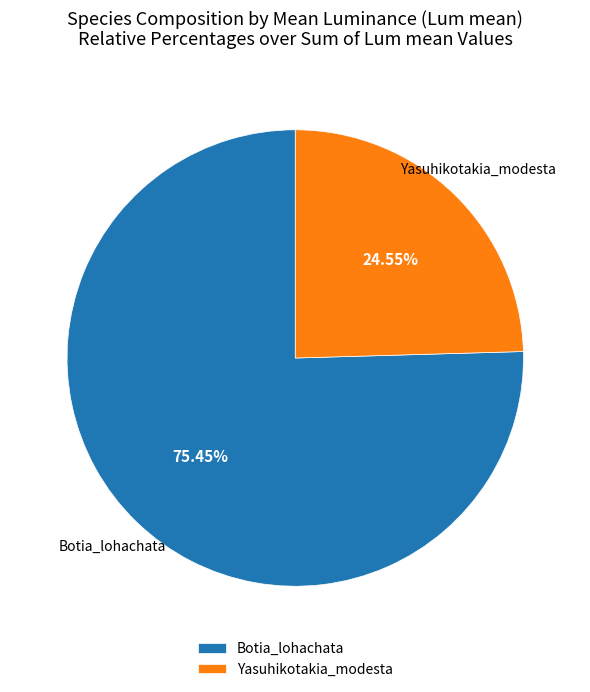

Which slice is the smallest?

Yasuhikotakia_modesta